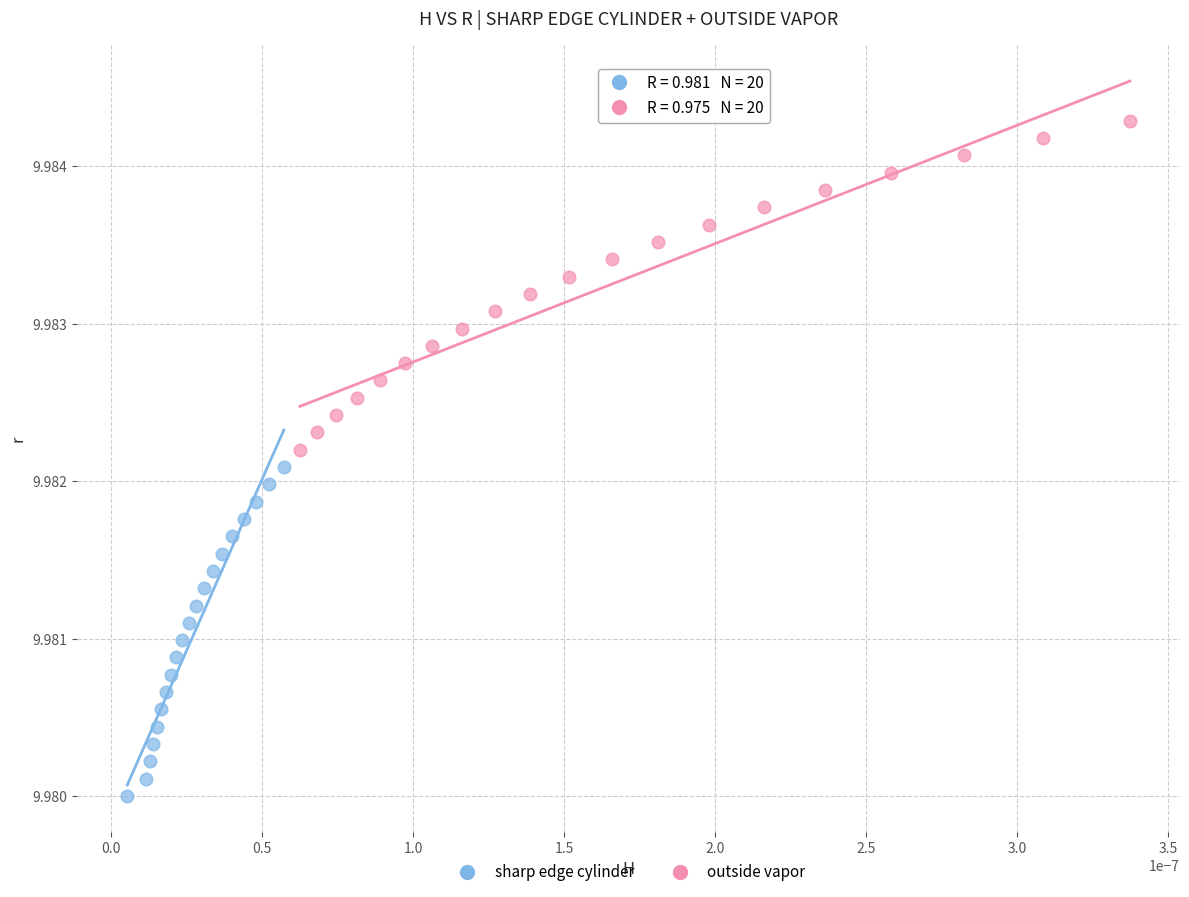

What are all the series names shown in the legend?

sharp edge cylinder, outside vapor